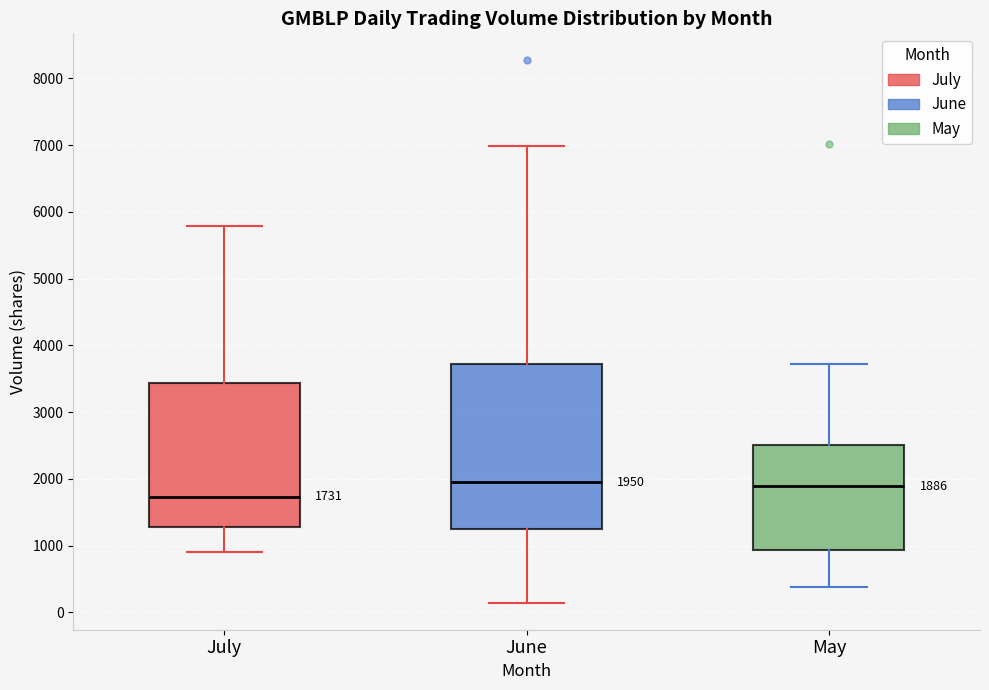

Comparing the boxes themselves (not the whiskers), which one is the tallest?

June